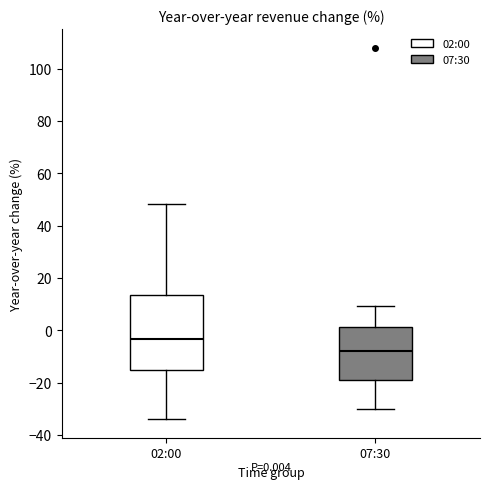

Which box's median line is the highest?

02:00